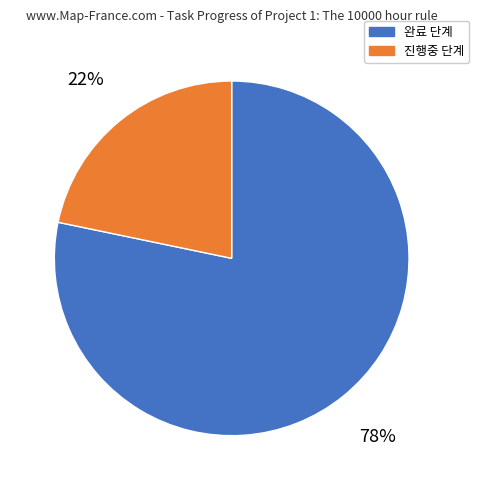

Is there any slice that represents more than half of the pie?

Yes